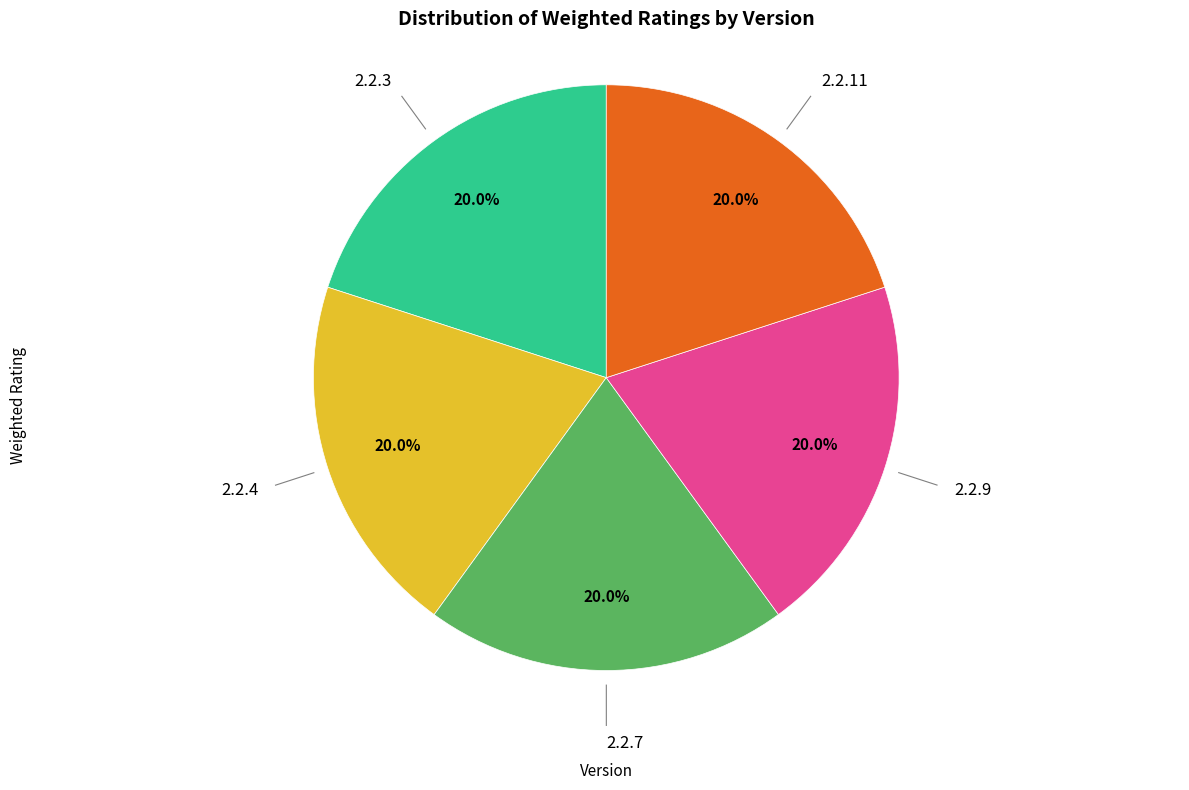

Does any single category account for the majority?

No